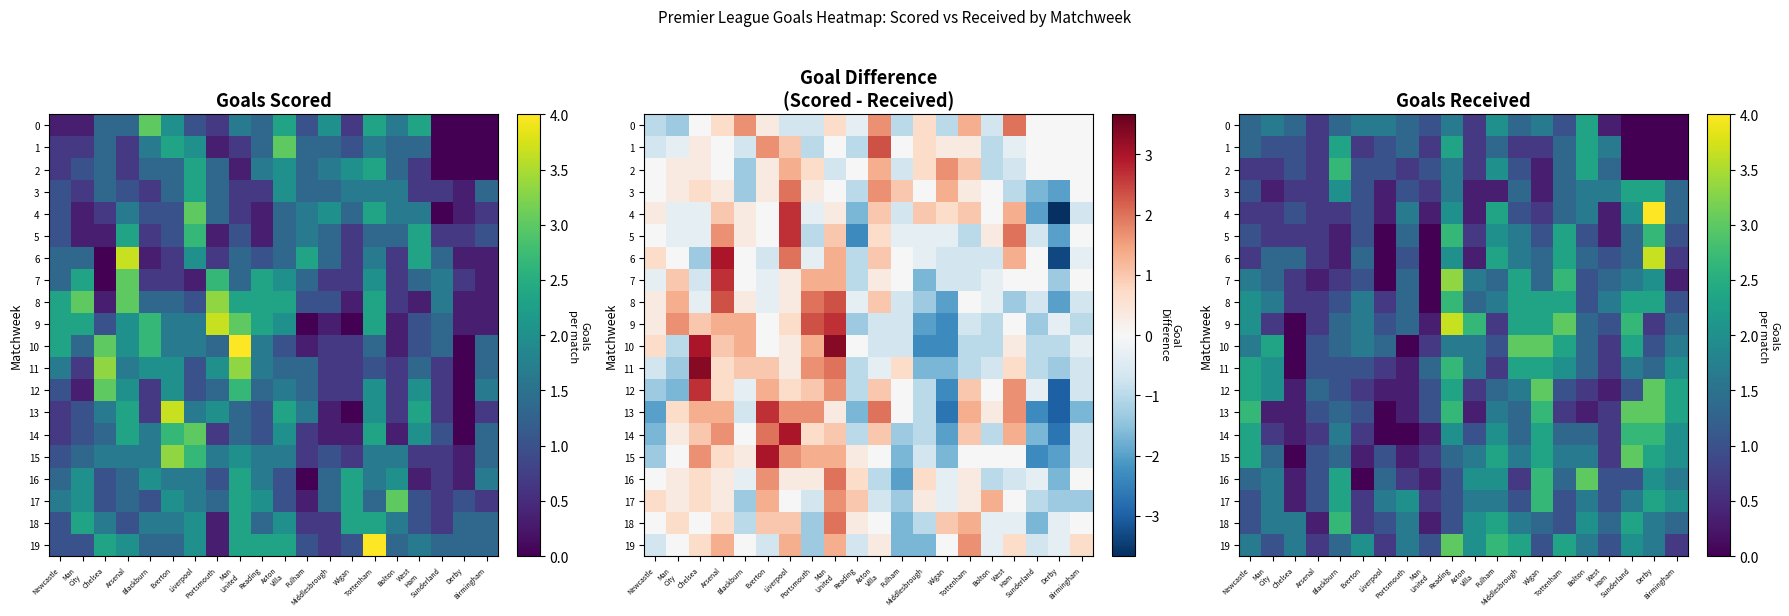

Which category has the highest value across all series?

Derby